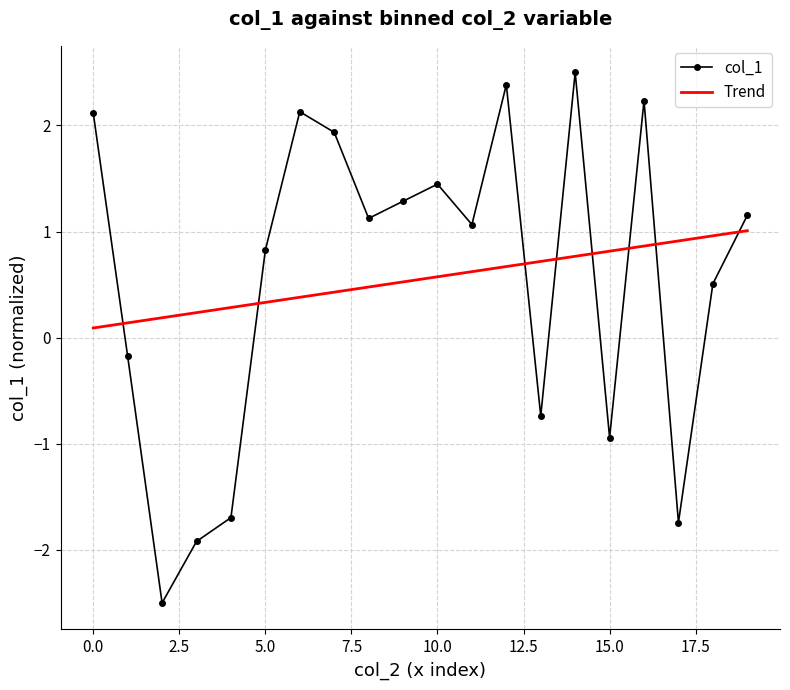

How many positive values are there?

13